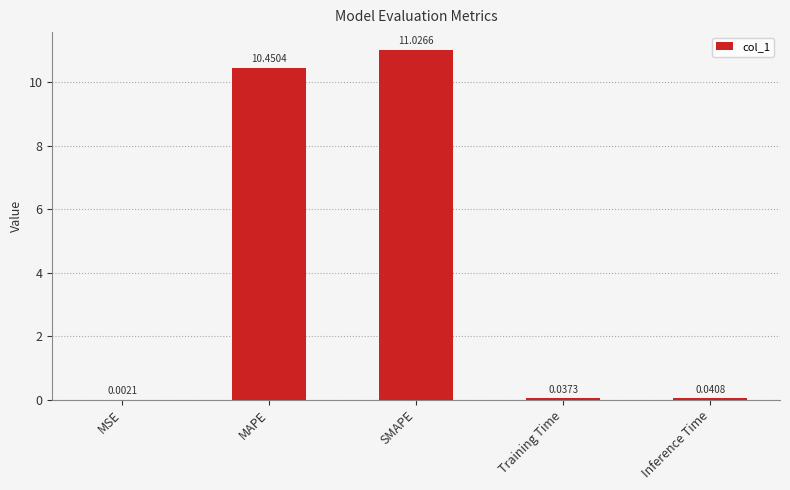

Which label corresponds to the largest value in the chart?

SMAPE